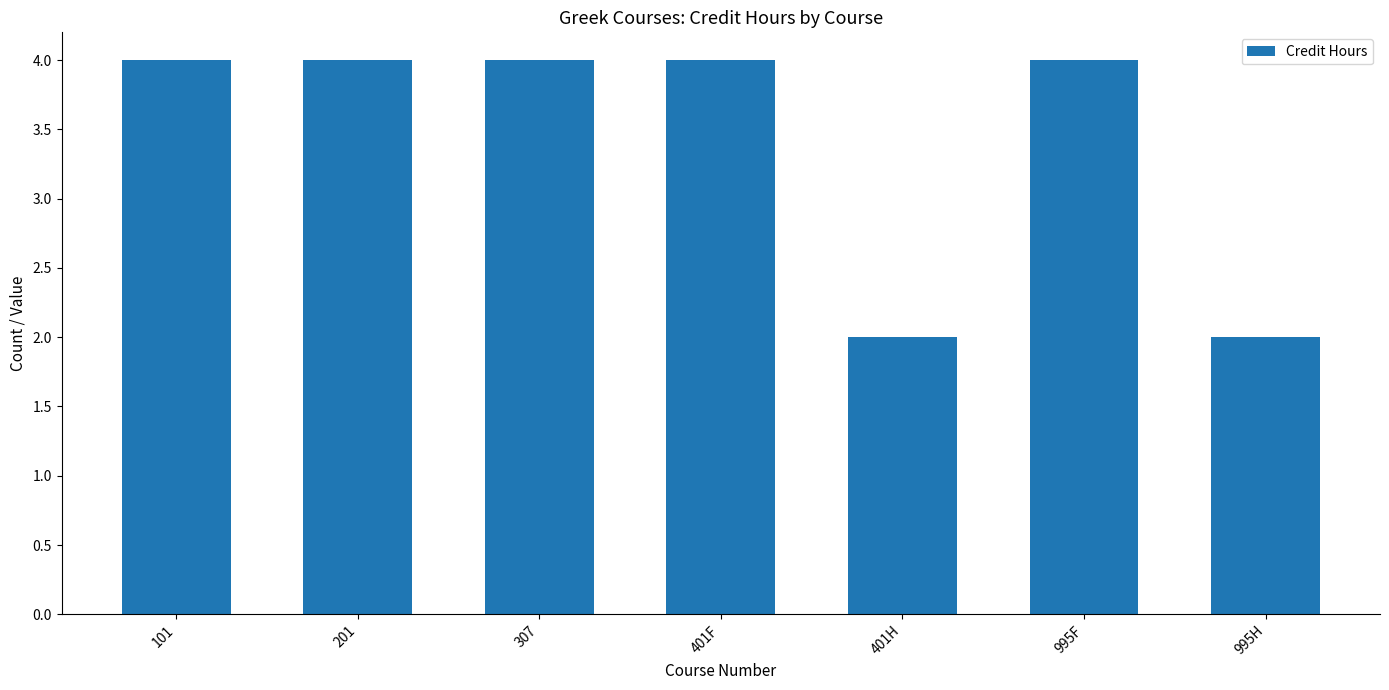

Reading right to left, transcribe all the data shown in this chart.

2	4	2	4	4	4	4